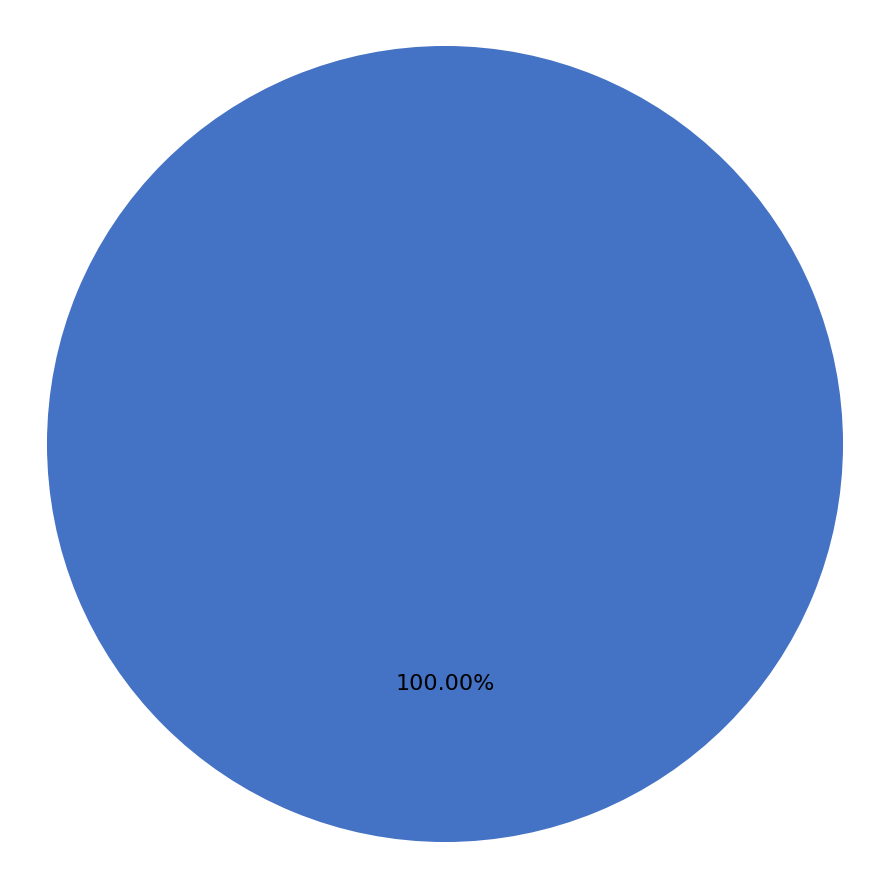

Which category accounts for the majority?

LT123 Bendros Pajamos